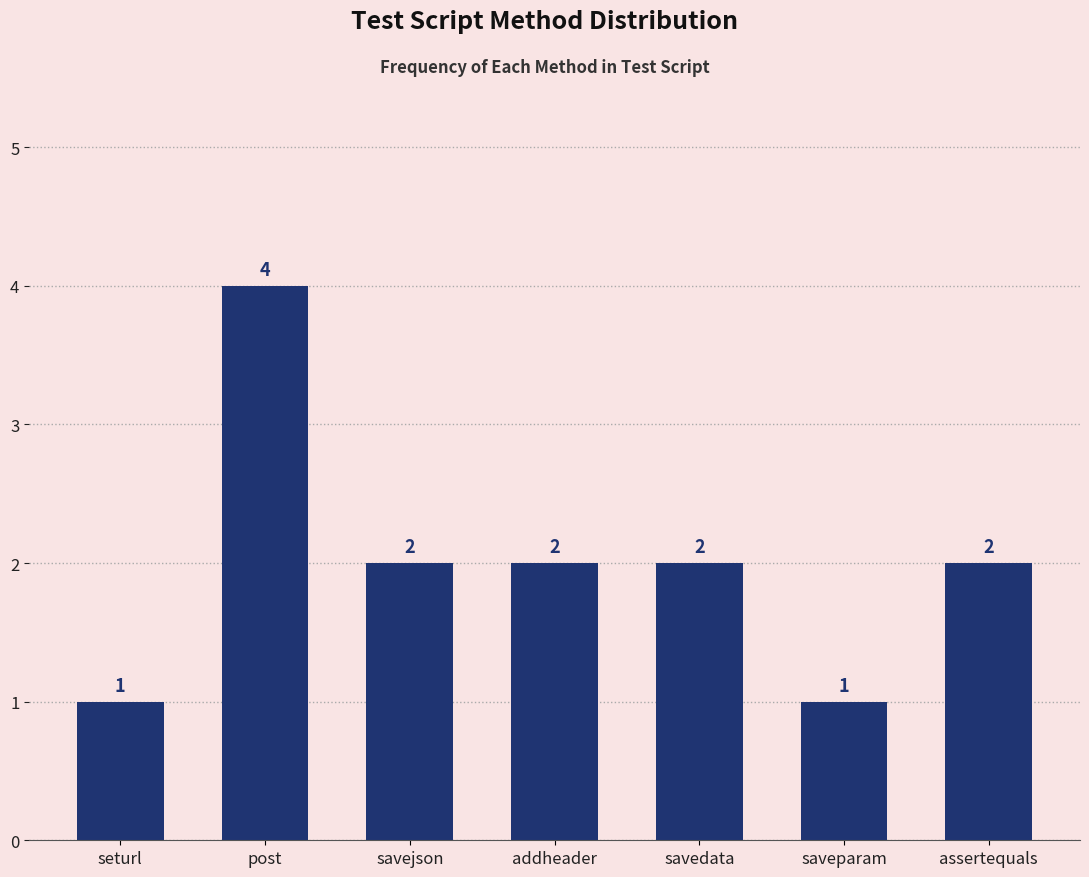

At which label does the data first exceed 2?

post